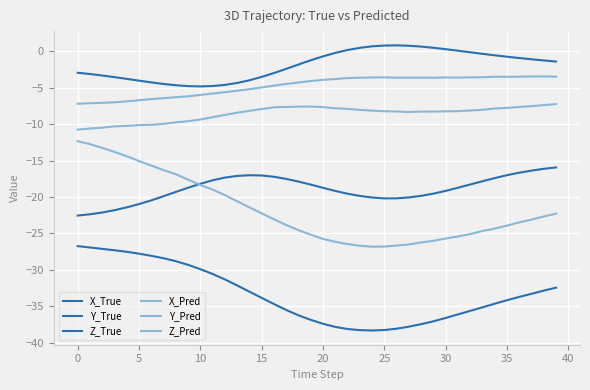

How many lines are shown in the chart?

6